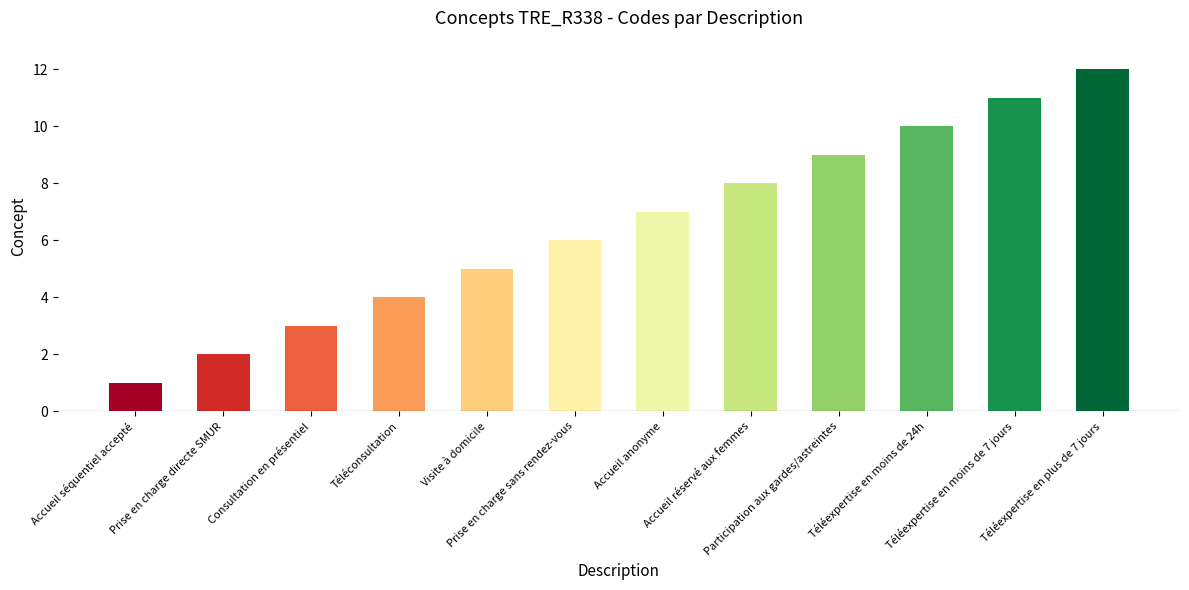

What is the label of the 1st bar from the left?

Accueil séquentiel accepté